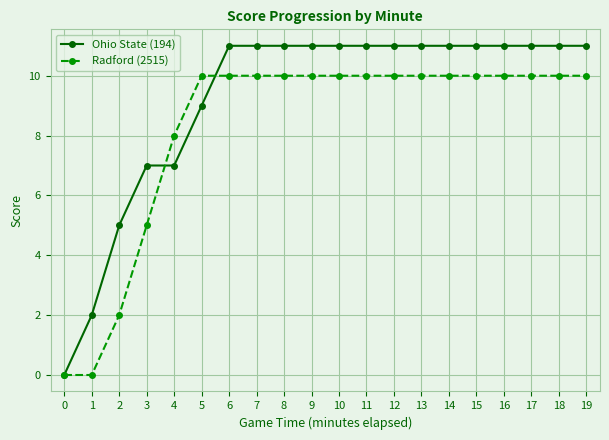

What is the total value across all series at 7?

21